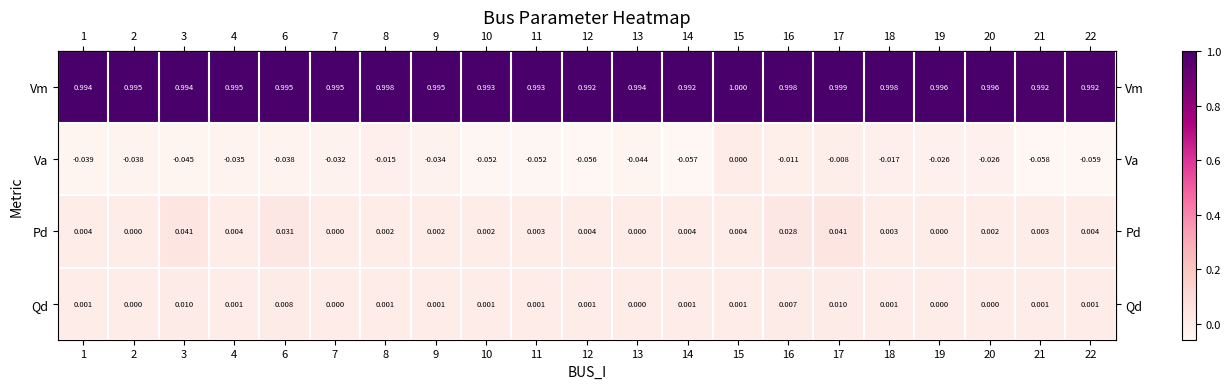

Count the number of categories in the chart.

21